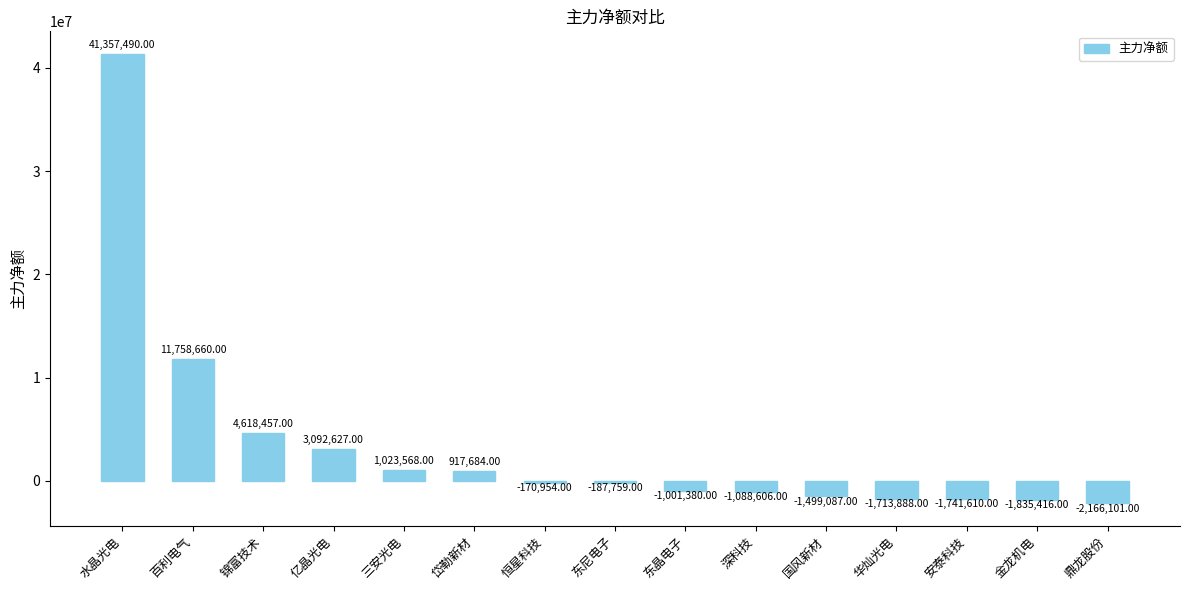

What is the difference between the values at 百利电气 and 金龙机电?

13594076